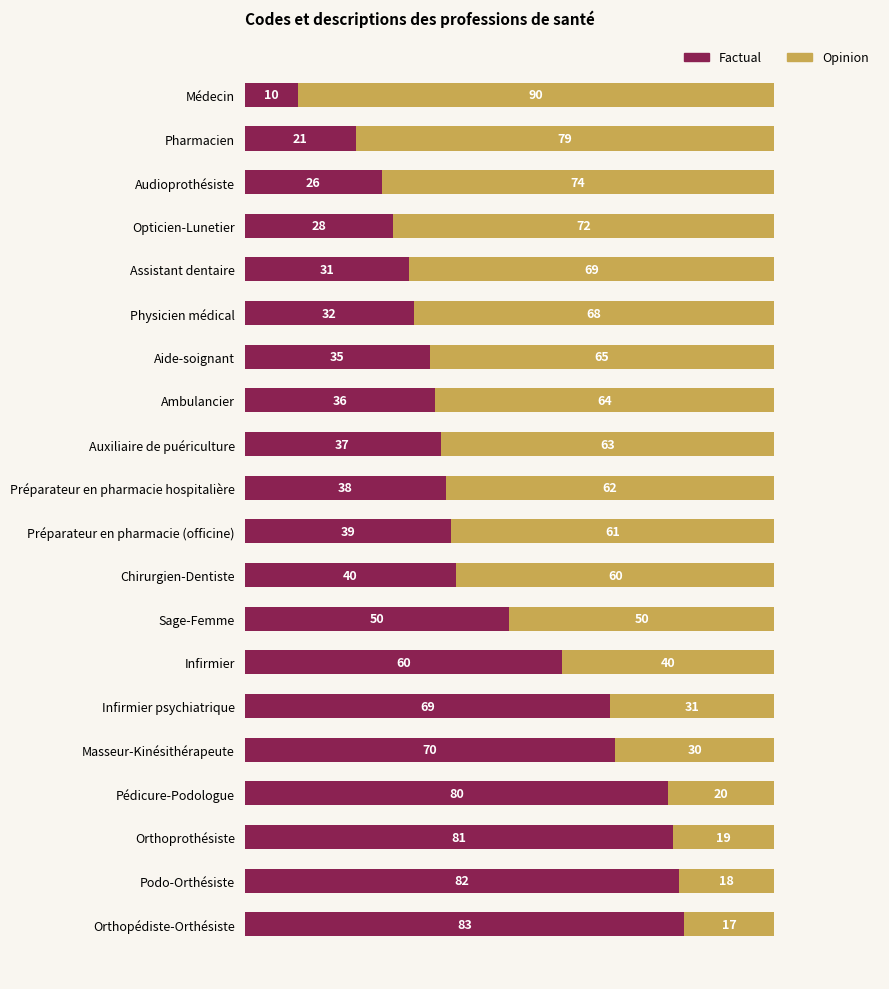

The Factual series shows 70 at Masseur-Kinésithérapeute. True or false?

True